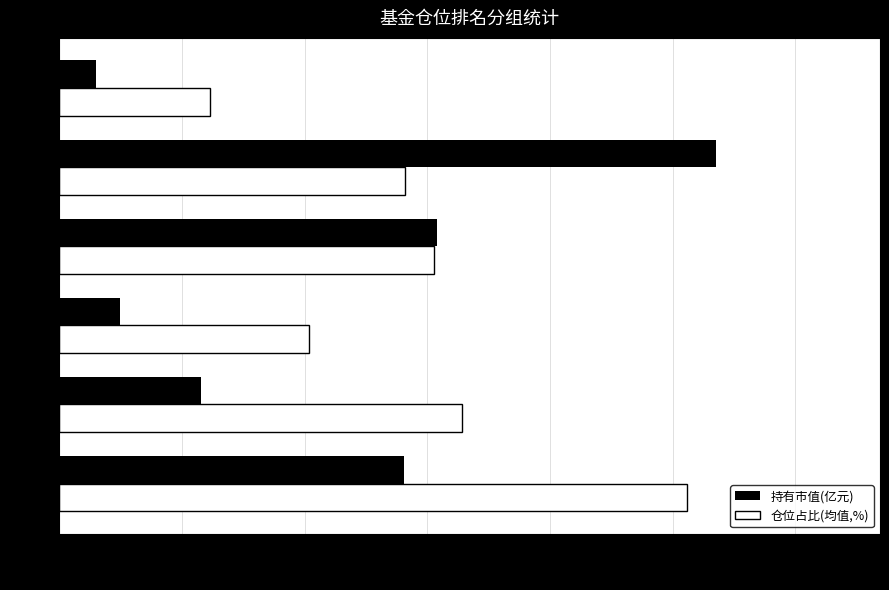

What is the sum of all 持有市值(亿元) values?

13.2